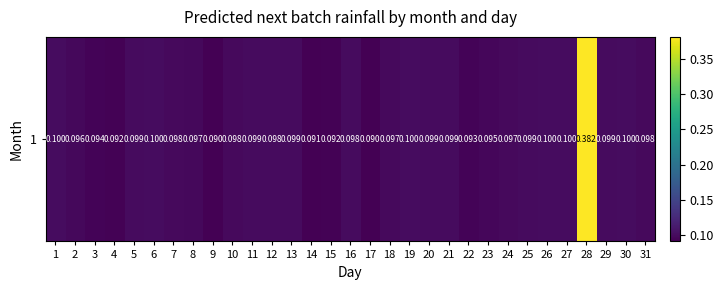

Reading left to right, list all the values displayed in this chart.

0.1	0.1	0.1	0.1	0.1	0.1	0.1	0.1	0.1	0.1	0.1	0.1	0.1	0.1	0.1	0.1	0.1	0.1	0.1	0.1	0.1	0.1	0.1	0.1	0.1	0.1	0.1	0.4	0.1	0.1	0.1